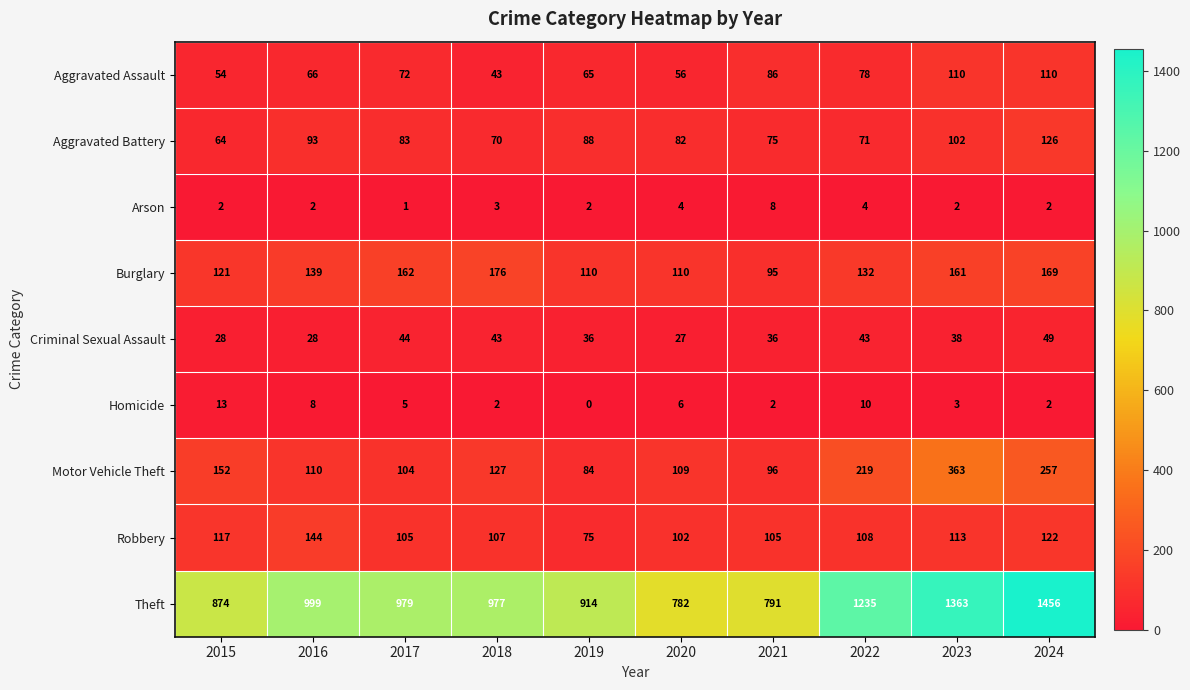

Read the Aggravated Battery value at 2024.

126